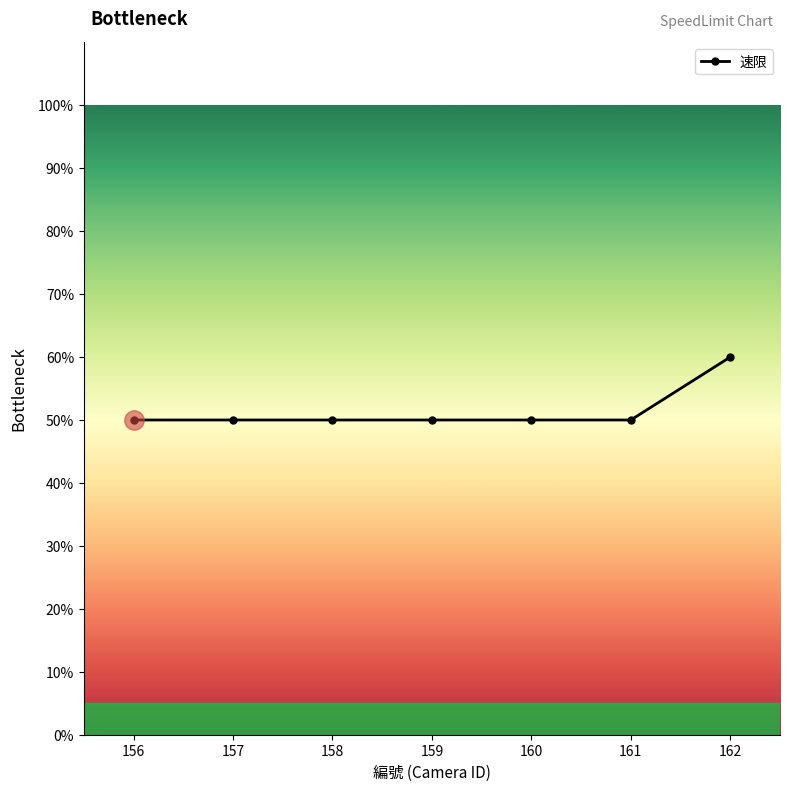

What is the greatest value displayed?

60